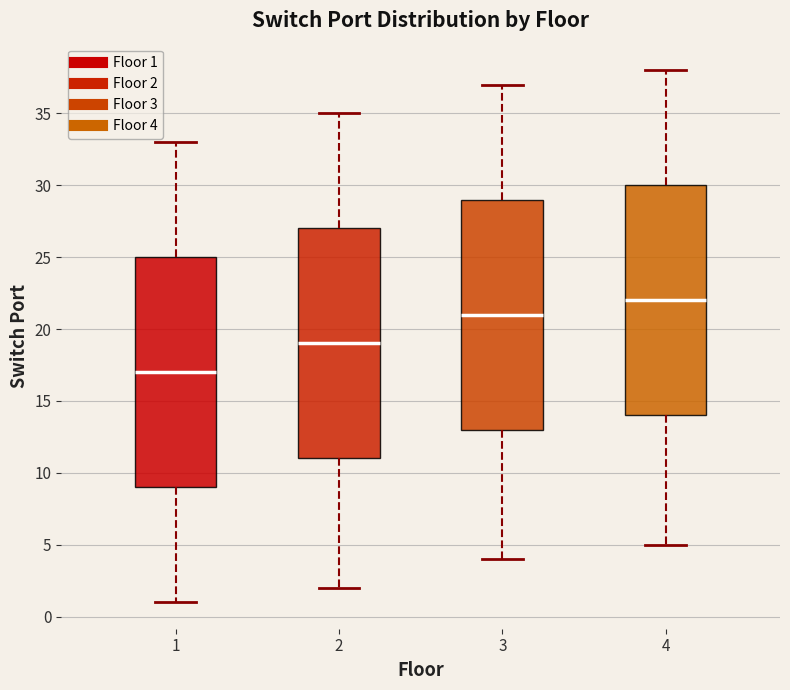

Reading left to right, transcribe this box plot: for each box, give where its median line is, the range the box spans, and where its two whiskers end, as read against the y-axis. The values are not printed on the chart, so give them approximately, as read against the axis.

1: median 17, box 9 to 25, whiskers 1 to 33
2: median 19, box 11 to 27, whiskers 2 to 35
3: median 21, box 13 to 29, whiskers 4 to 37
4: median 22, box 14 to 30, whiskers 5 to 38